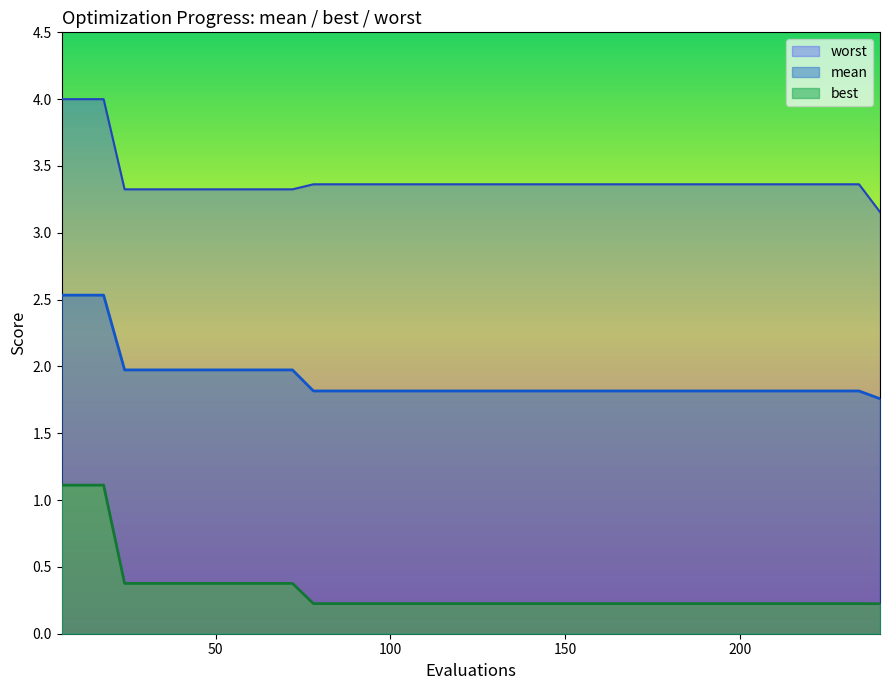

What is the spread (max minus min) of values at 72?

2.9